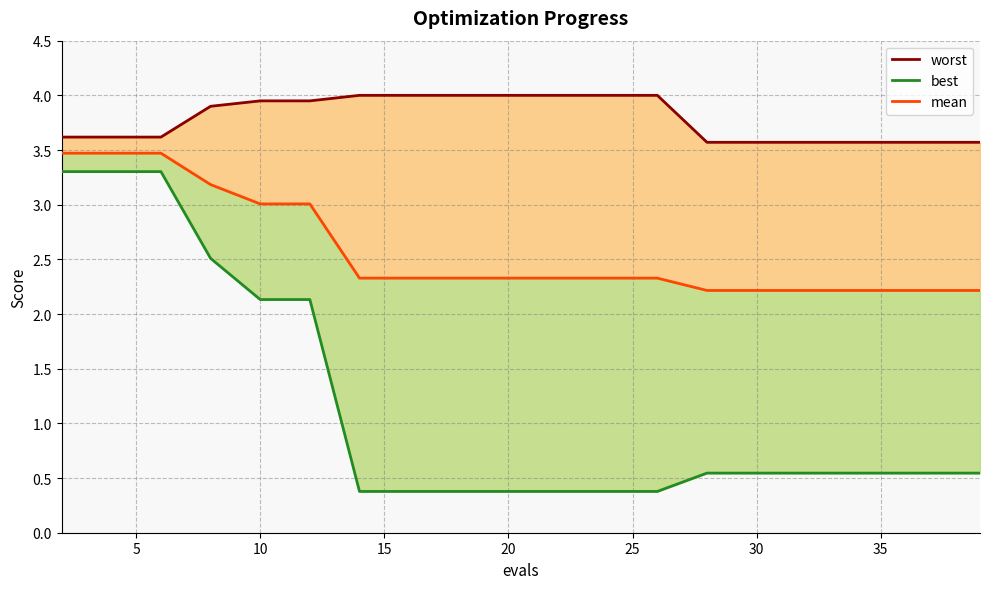

Rank the series by their maximum value, from highest to lowest.

worst, mean, best